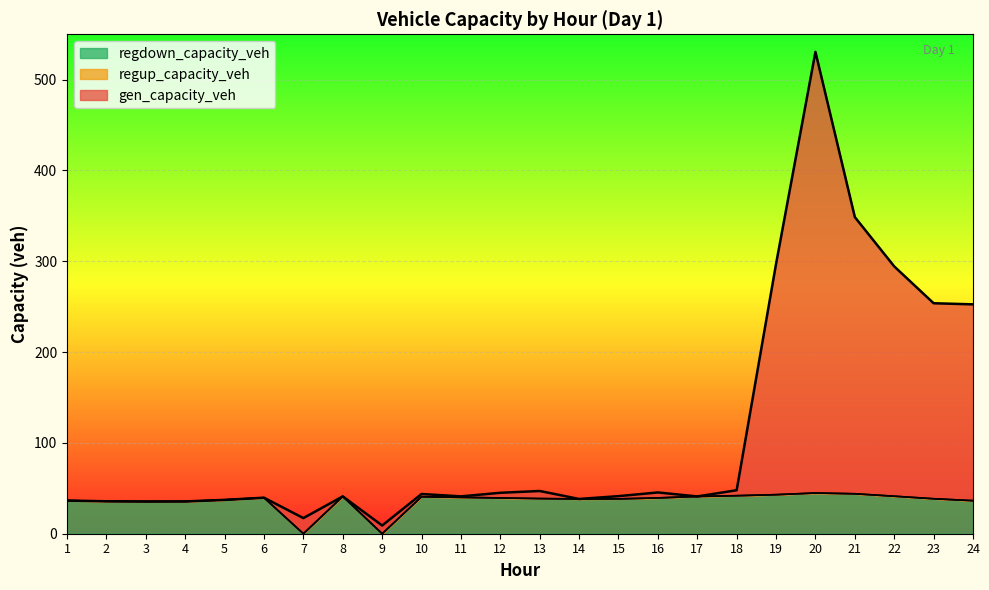

At which label is regdown_capacity_veh closest to 22?

3